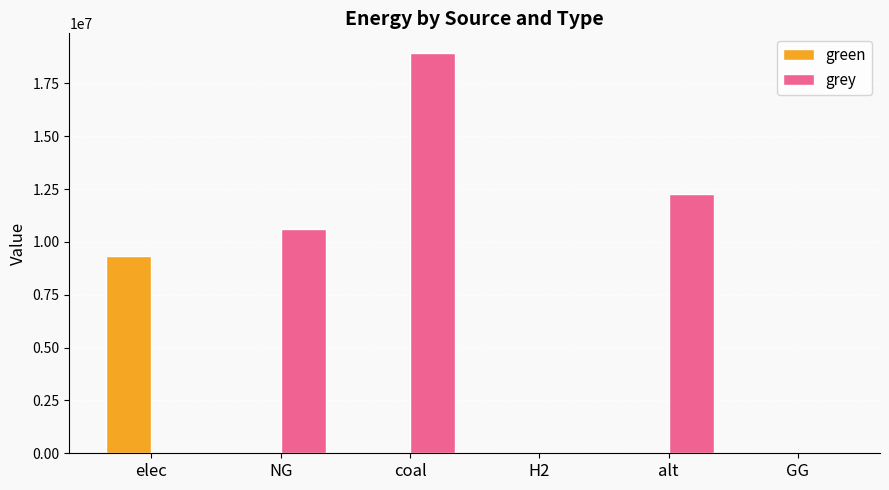

What is the greatest value displayed?

18922657.3